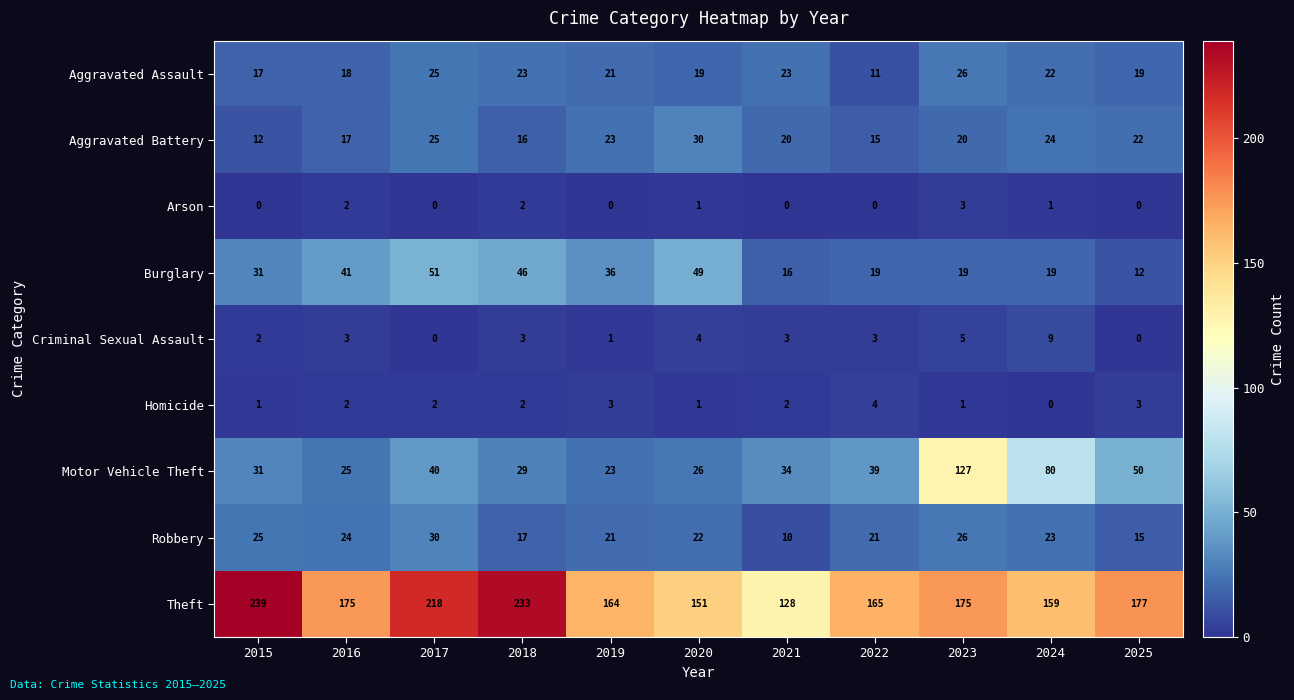

Is it true that Homicide equals 3 at 2024?

False